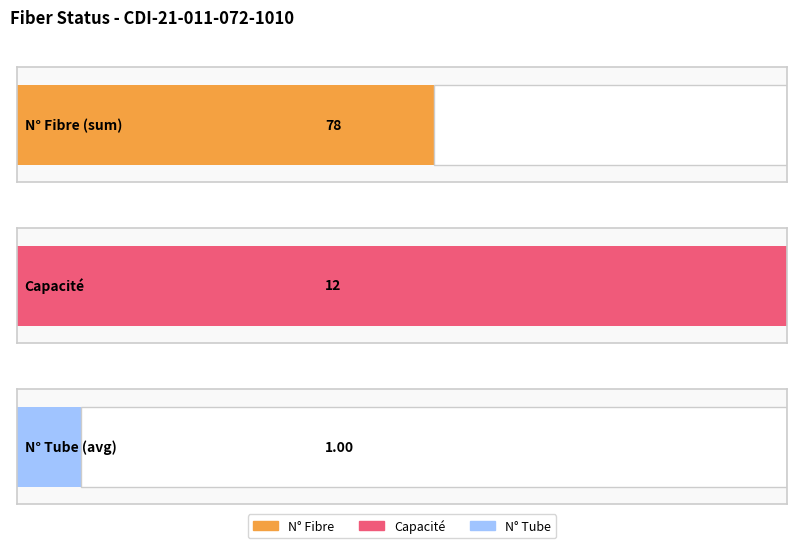

What is the value of the Capacité bar at the 8th from the left?

12